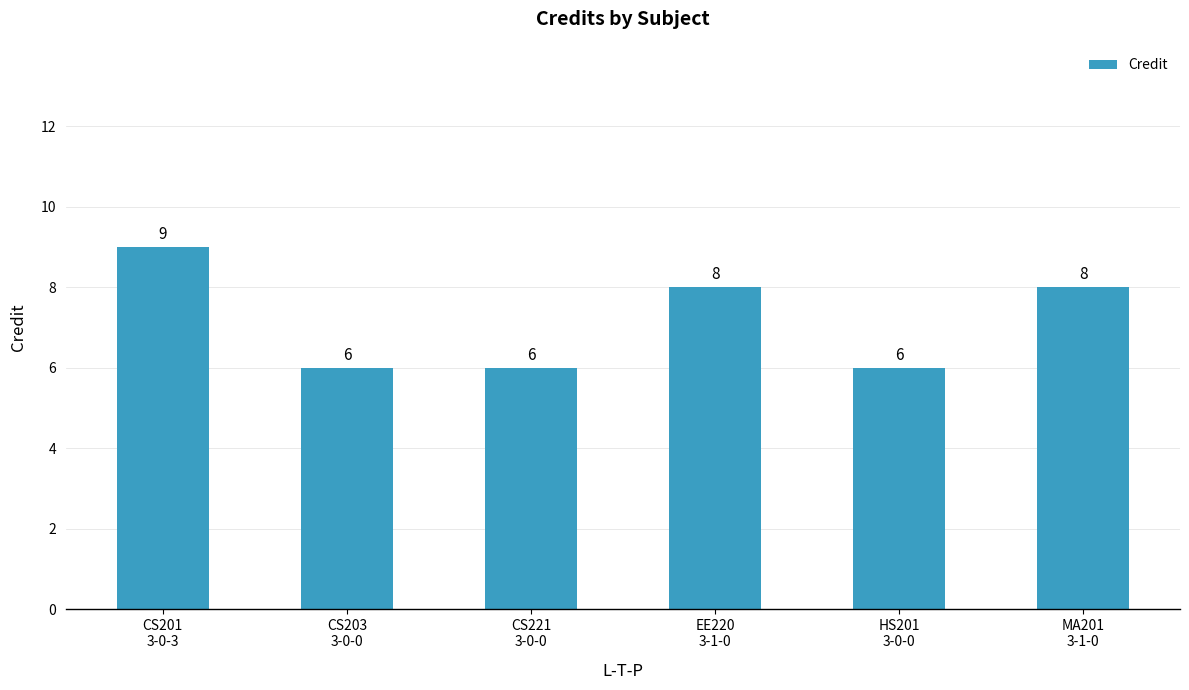

What is the smallest value displayed?

6